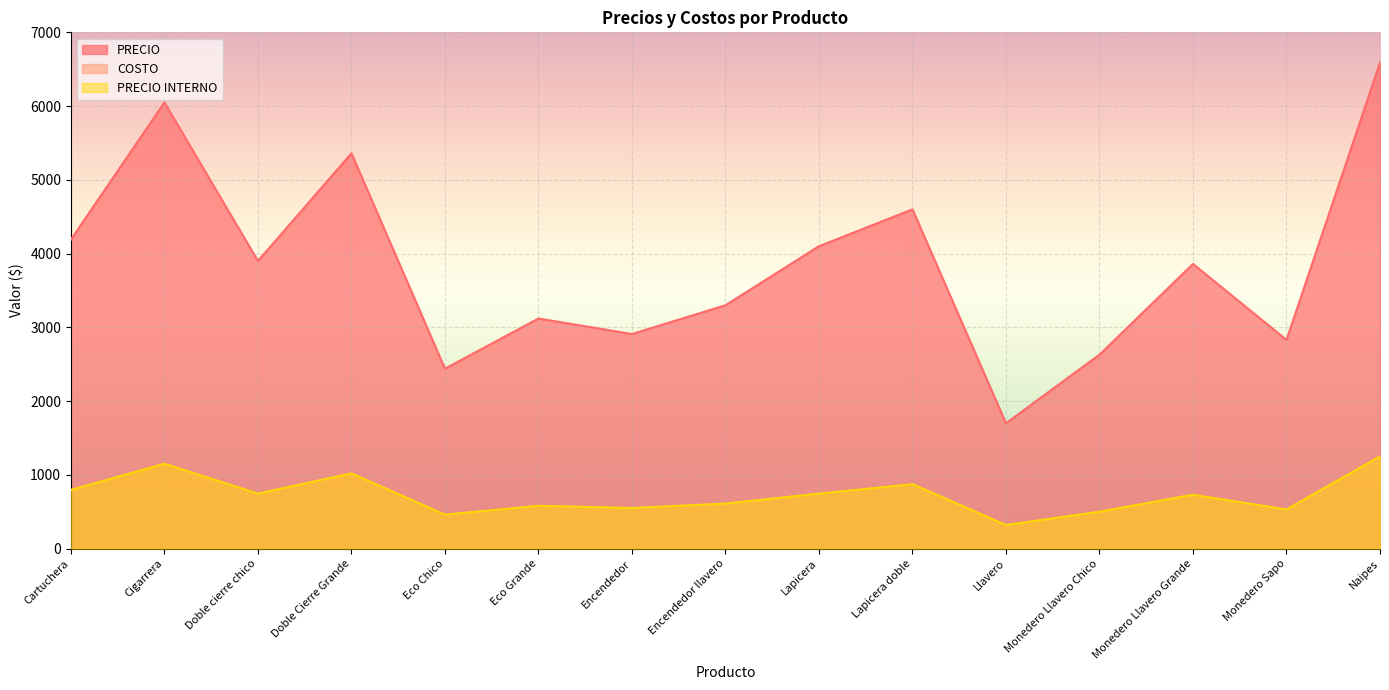

True or false: PRECIO has a value of 1797 at Doble cierre chico.

False